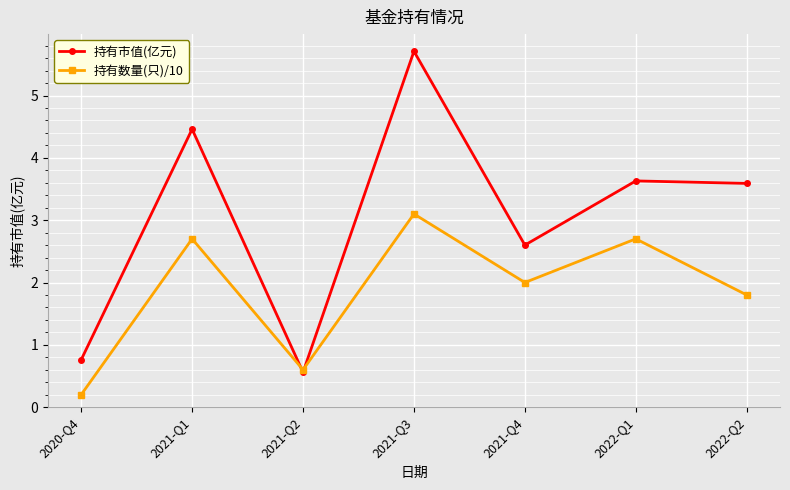

True or false: 持有市值(亿元) has a value of 2.2 at 2022-Q2.

False